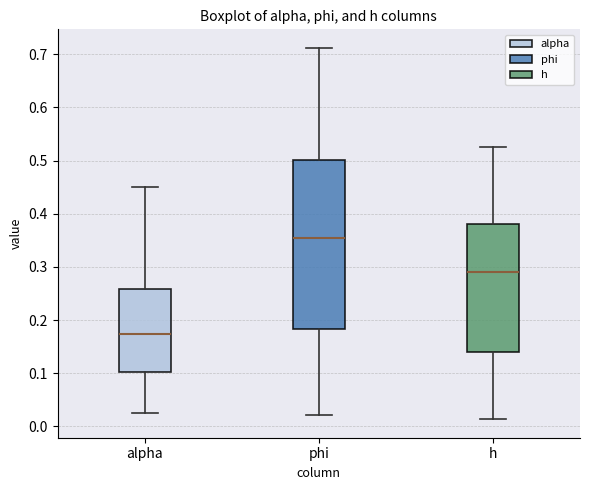

Reading left to right, read every box against the y-axis: the position of its median line, the range the box covers, and the ends of its whiskers. The values are not printed on the chart, so give them approximately, as read against the axis.

alpha: median 0.17, box 0.10 to 0.26, whiskers 0.02 to 0.45
phi: median 0.35, box 0.18 to 0.50, whiskers 0.02 to 0.71
h: median 0.29, box 0.14 to 0.38, whiskers 0.01 to 0.53